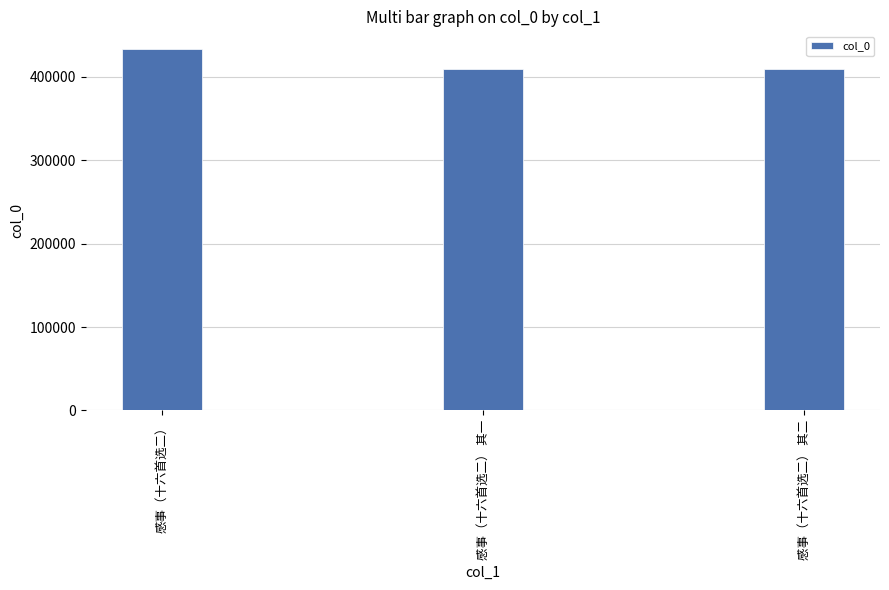

What is the difference between the values at 感事（十六首选二） 其二 and 感事（十六首选二）?

23719